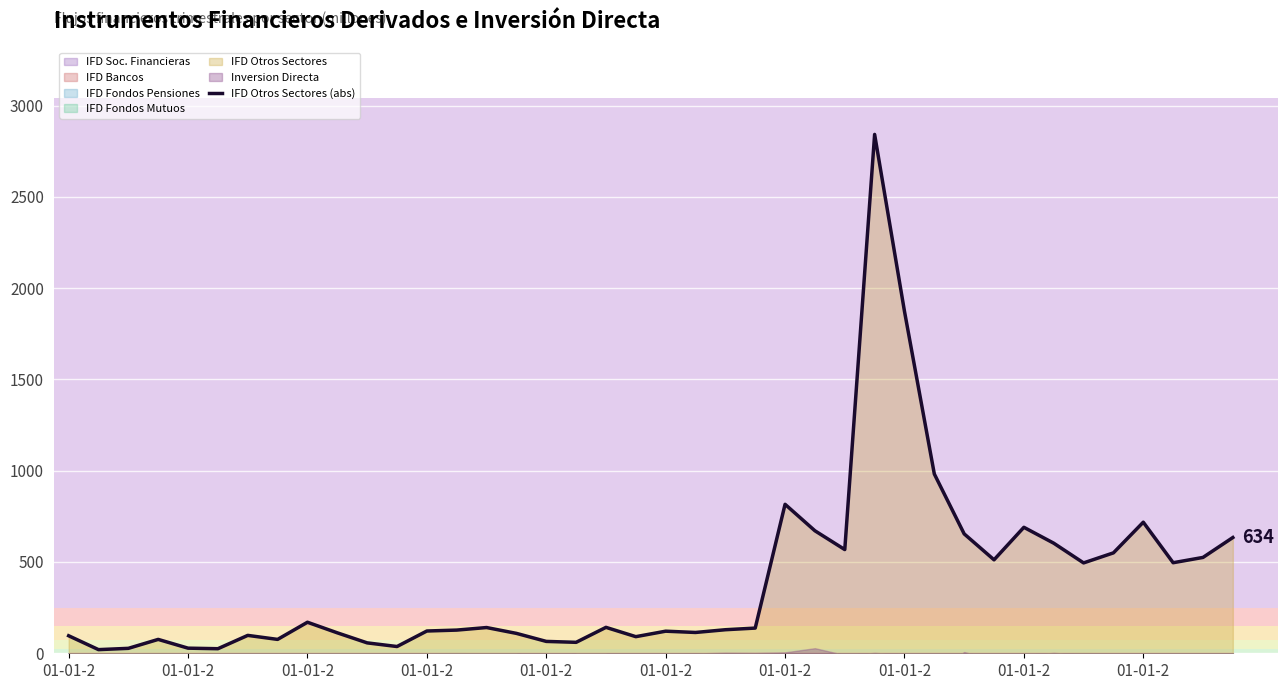

Approximately how many times larger is the value at 18 compared to 30?

0.2